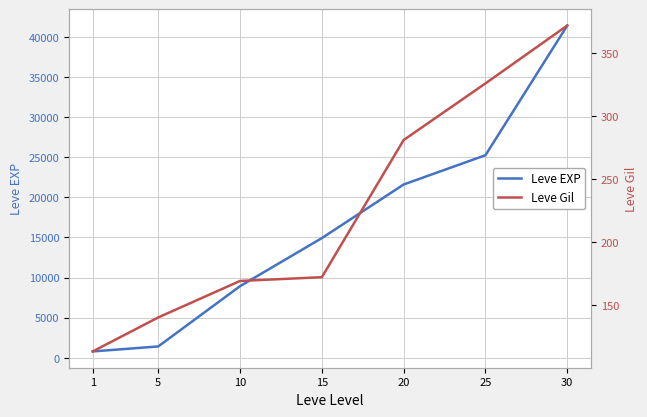

True or false: Leve Gil and Leve EXP intersect in this chart.

False